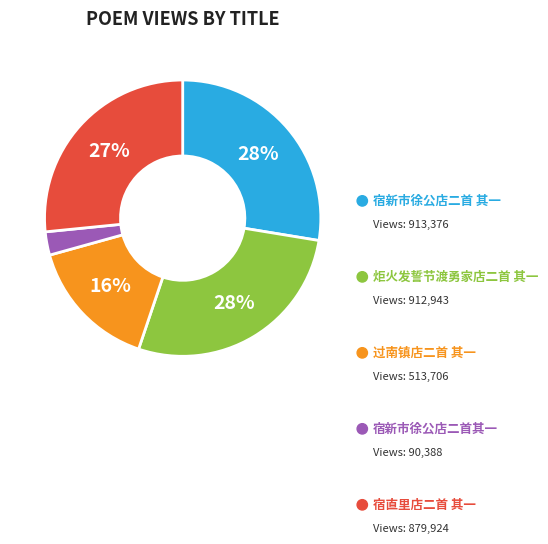

Is there a majority slice in this chart?

No